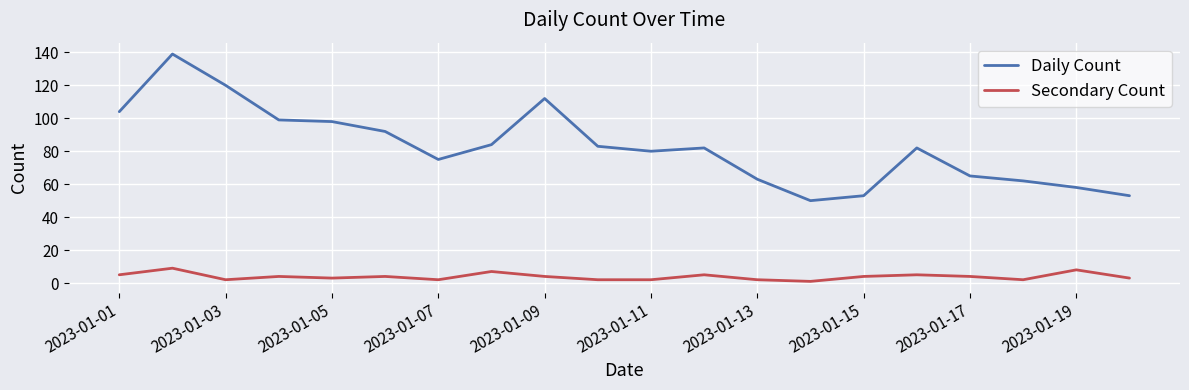

List the series in order of their peak value, highest first.

Daily Count, Secondary Count